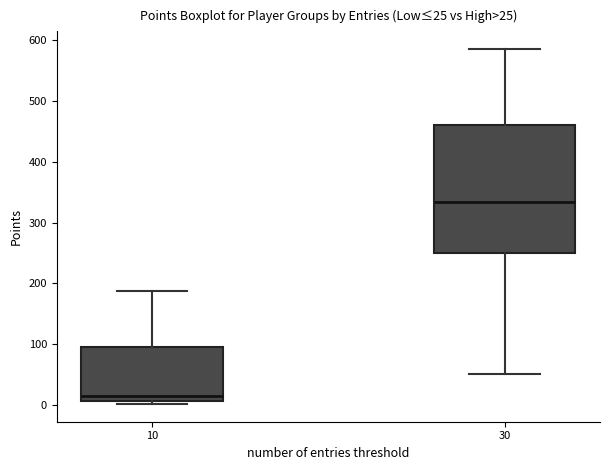

Which box is the tallest, from its lower edge to its upper edge?

30